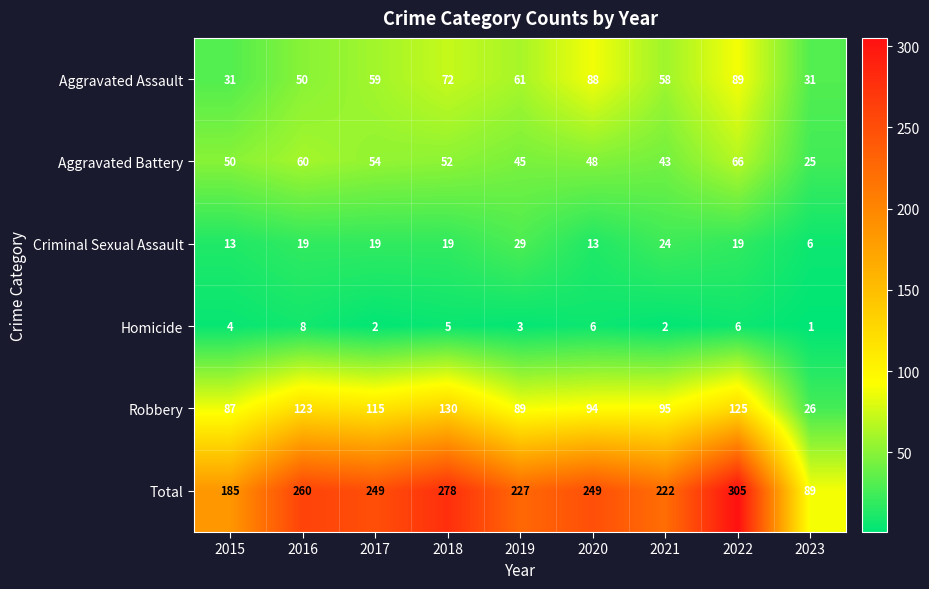

What is the approximate value of Criminal Sexual Assault at 2018, to the nearest 5?

20